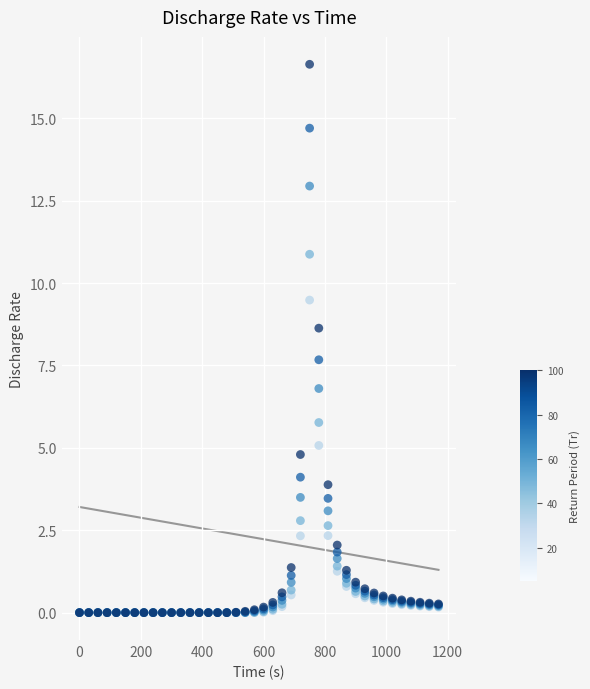

Across all series, what Y value is closest to 8?

7.7